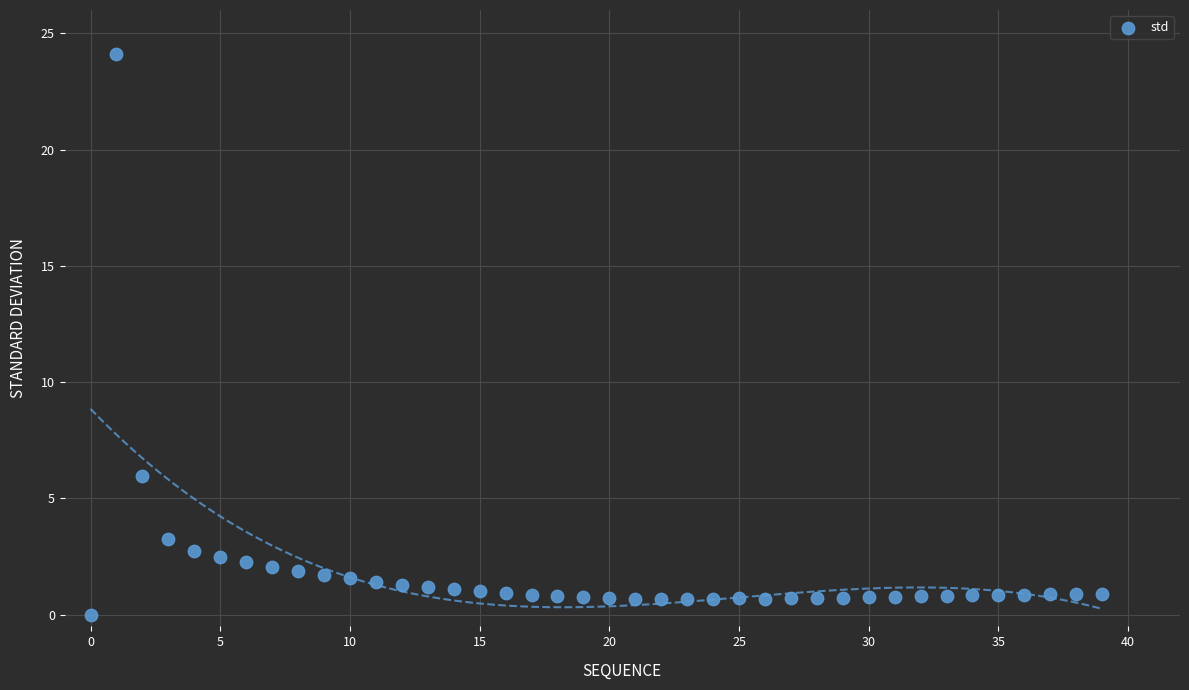

What is the range of Y values (max minus min)?

24.1